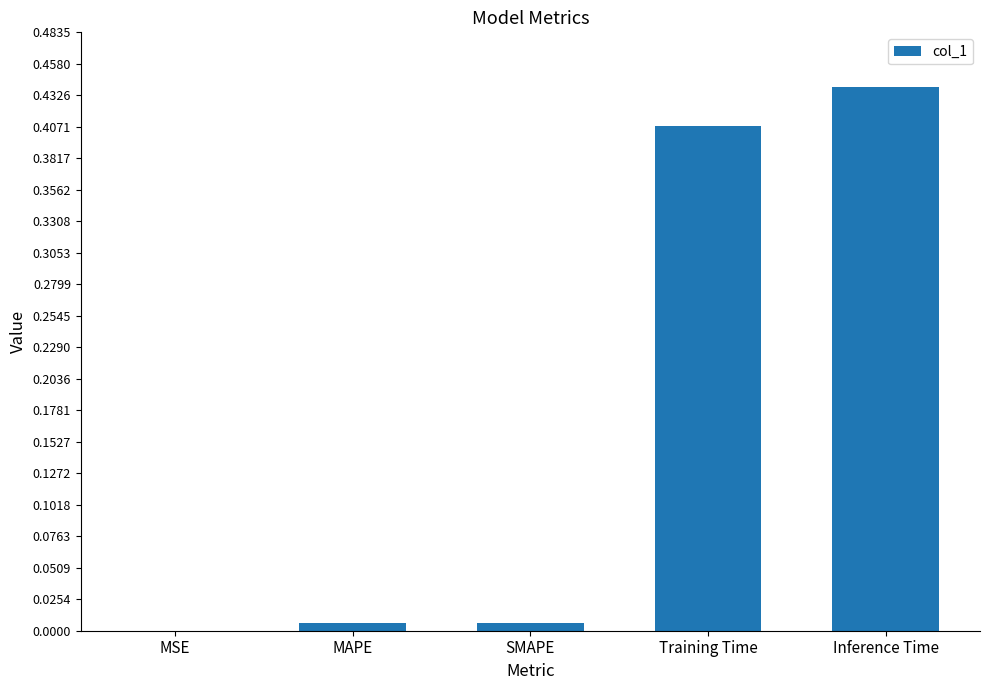

What is the sum of all values?

0.9